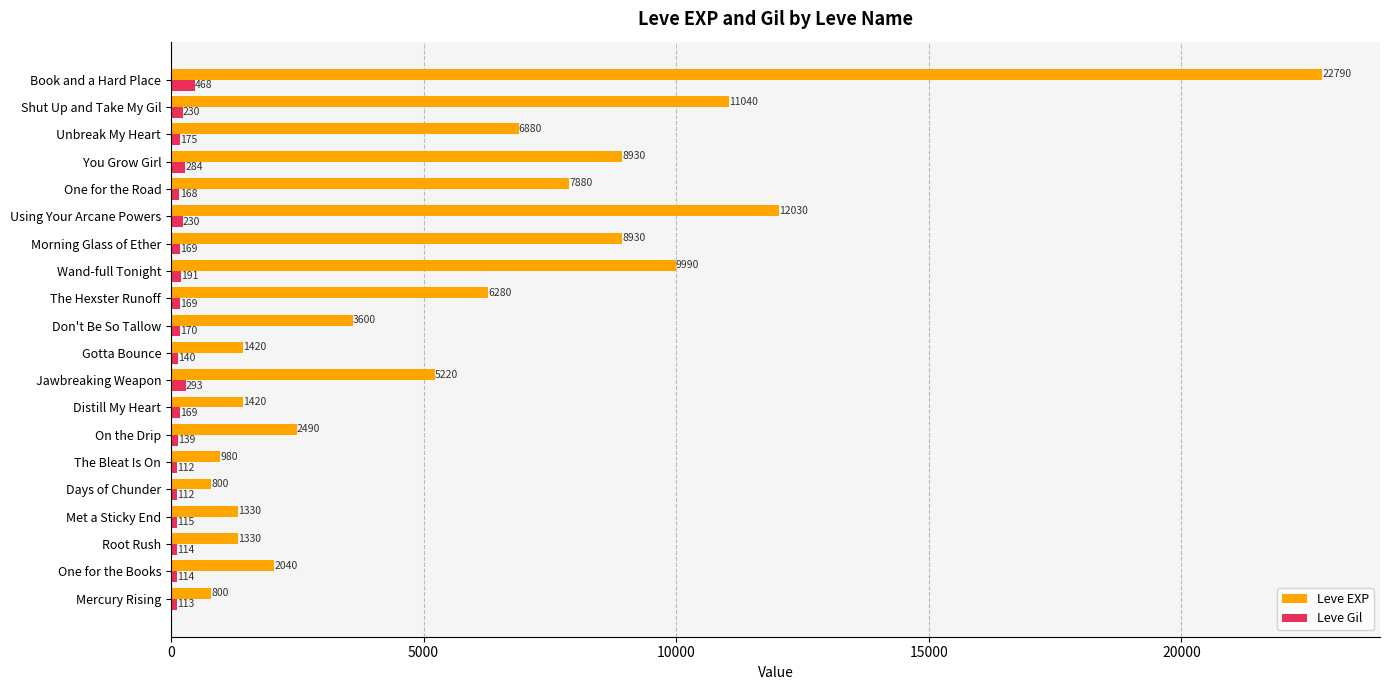

At which label is Leve EXP closest to 11795?

Using Your Arcane Powers